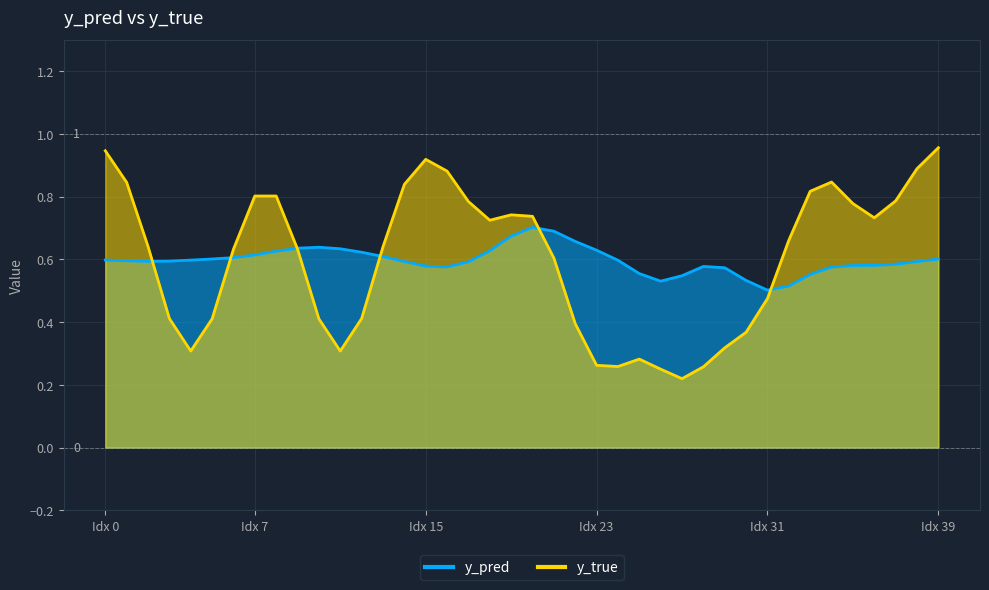

List the series in order of their peak value, highest first.

y_true, y_pred